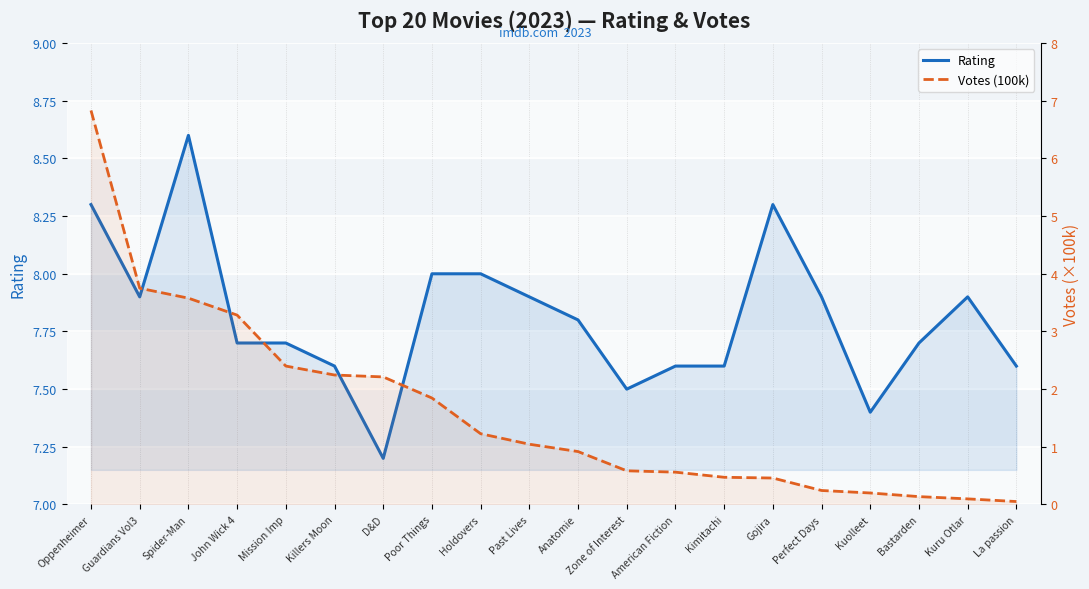

Reading left to right, list all the values displayed in this chart.

Rating: Oppenheimer=8.3	Guardians Vol3=7.9	Spider-Man=8.6	John Wick 4=7.7	Mission Imp=7.7	Killers Moon=7.6	D&D=7.2	Poor Things=8.0	Holdovers=8.0	Past Lives=7.9	Anatomie=7.8	Zone of Interest=7.5	American Fiction=7.6	Kimitachi=7.6	Gojira=8.3	Perfect Days=7.9	Kuolleet=7.4	Bastarden=7.7	Kuru Otlar=7.9	La passion=7.6
Votes (100k): Oppenheimer=6.8	Guardians Vol3=3.7	Spider-Man=3.6	John Wick 4=3.3	Mission Imp=2.4	Killers Moon=2.2	D&D=2.2	Poor Things=1.8	Holdovers=1.2	Past Lives=1.0	Anatomie=0.9	Zone of Interest=0.6	American Fiction=0.6	Kimitachi=0.5	Gojira=0.5	Perfect Days=0.2	Kuolleet=0.2	Bastarden=0.1	Kuru Otlar=0.1	La passion=0.1